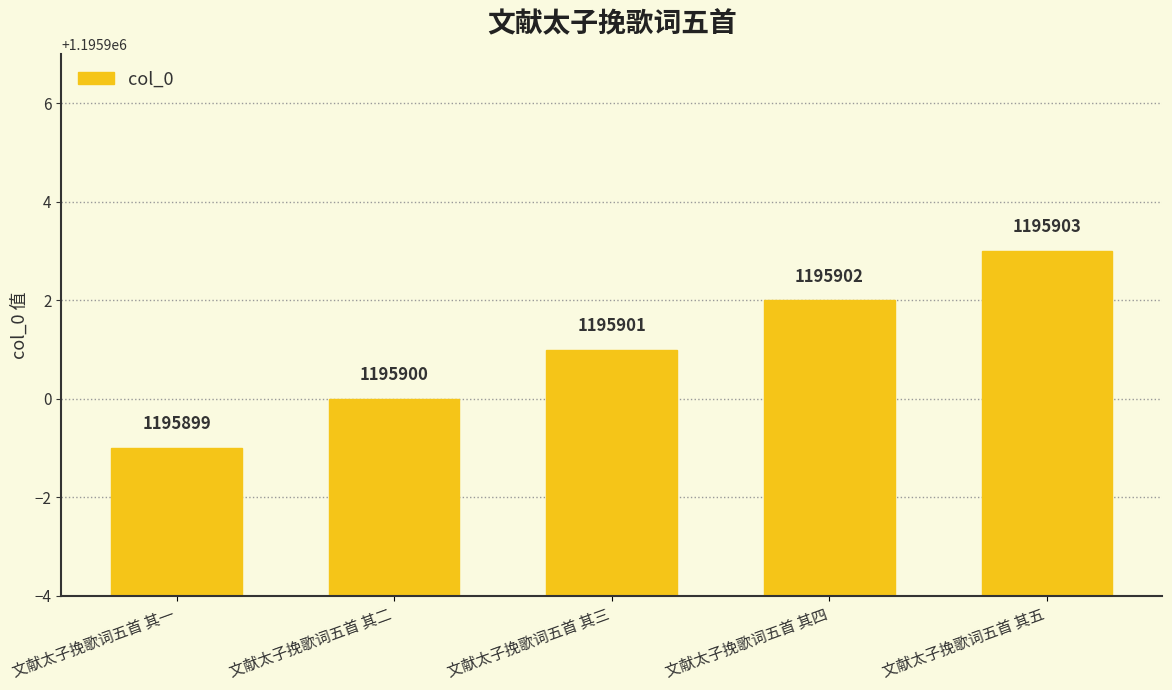

What is the label of the 4th bar from the right?

文献太子挽歌词五首 其二